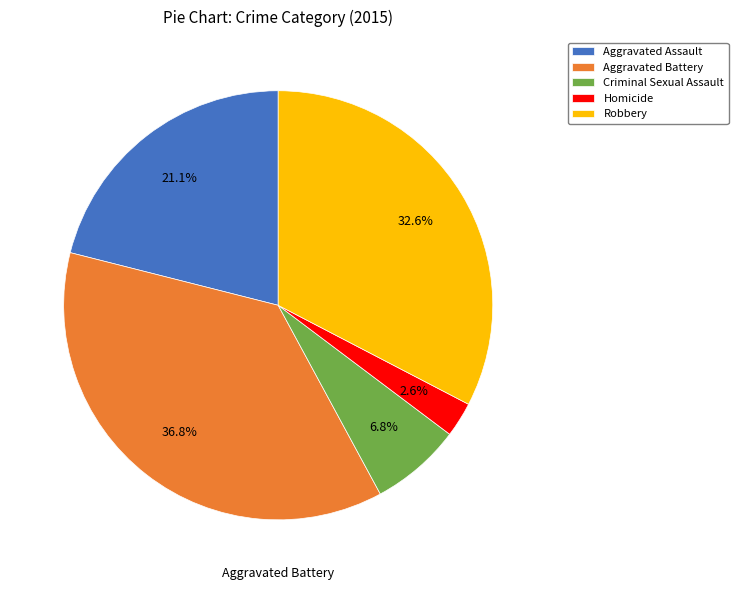

Count the number of slices in the pie.

5